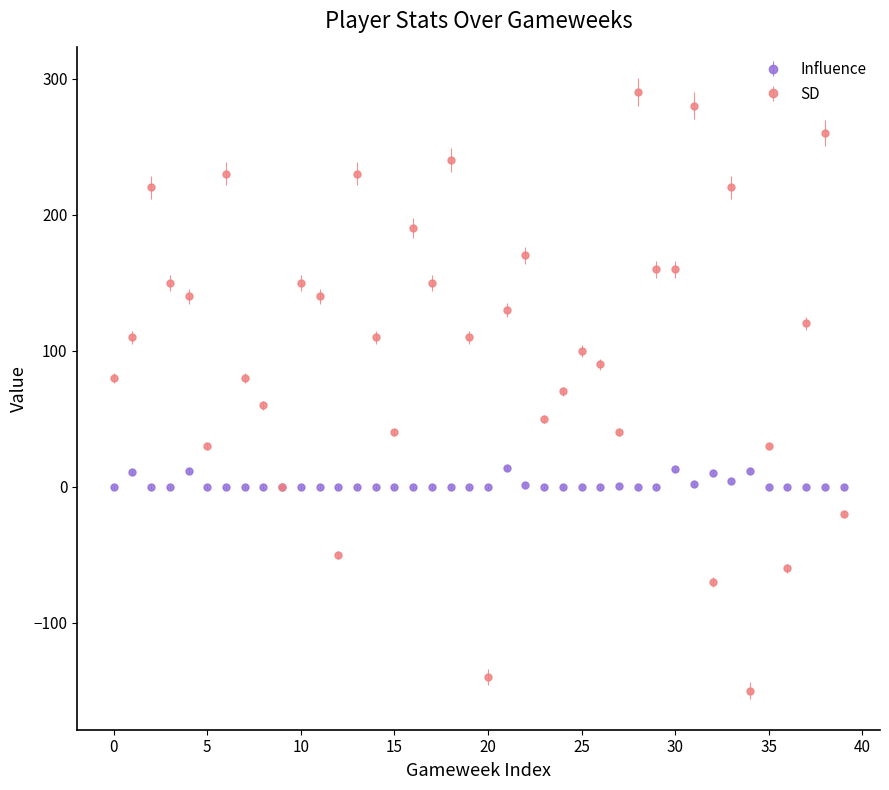

Which series has the largest range (max minus min)?

SD